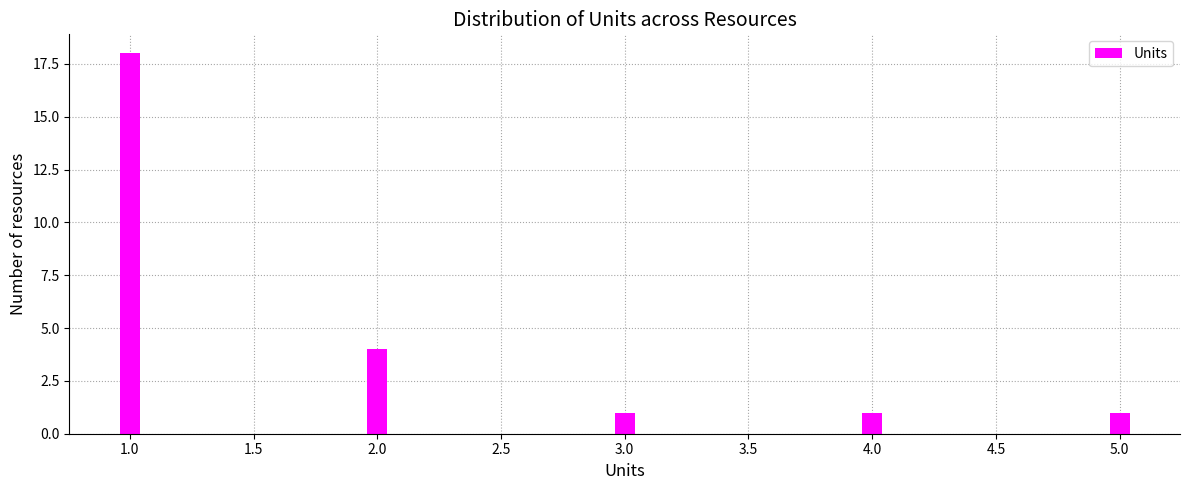

Reading left to right, transcribe all the data shown in this chart.

18	4	1	1	1